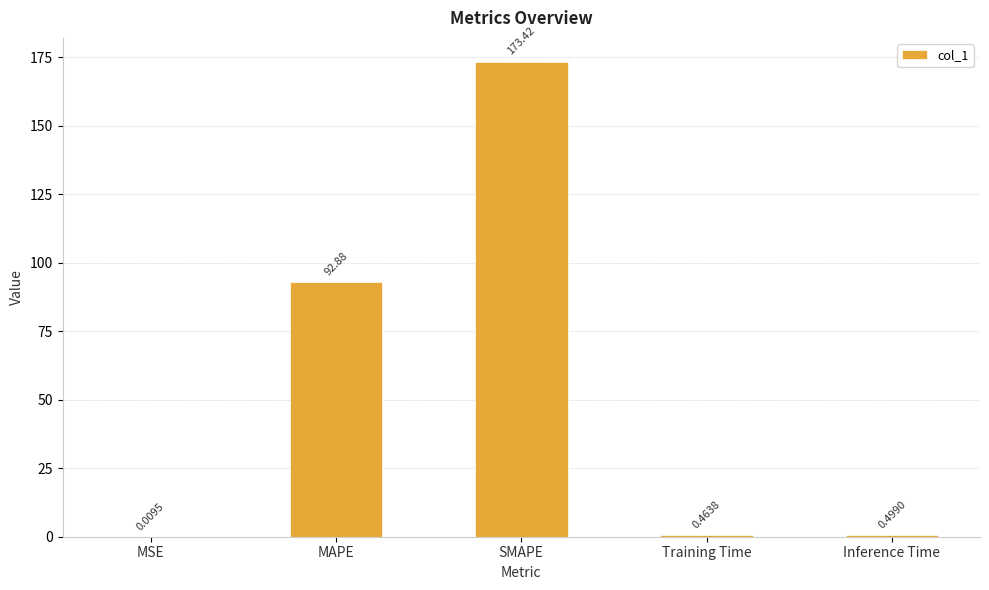

Between MAPE and Training Time, which is larger?

MAPE